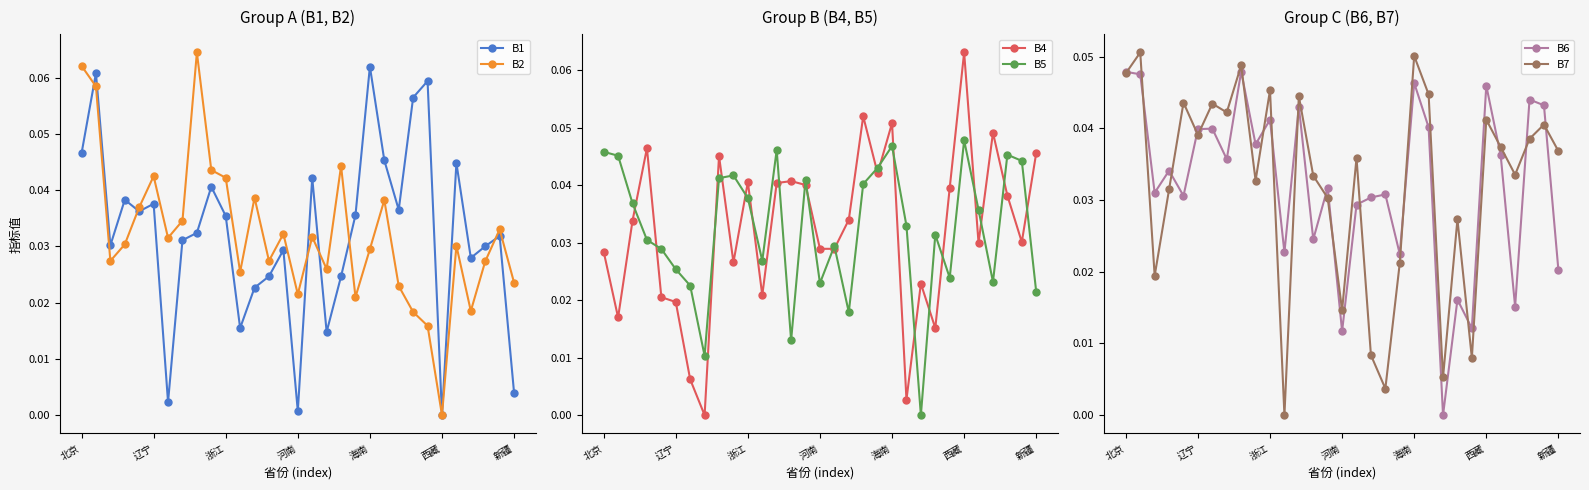

Which category has the highest value in the B4 series?

西藏